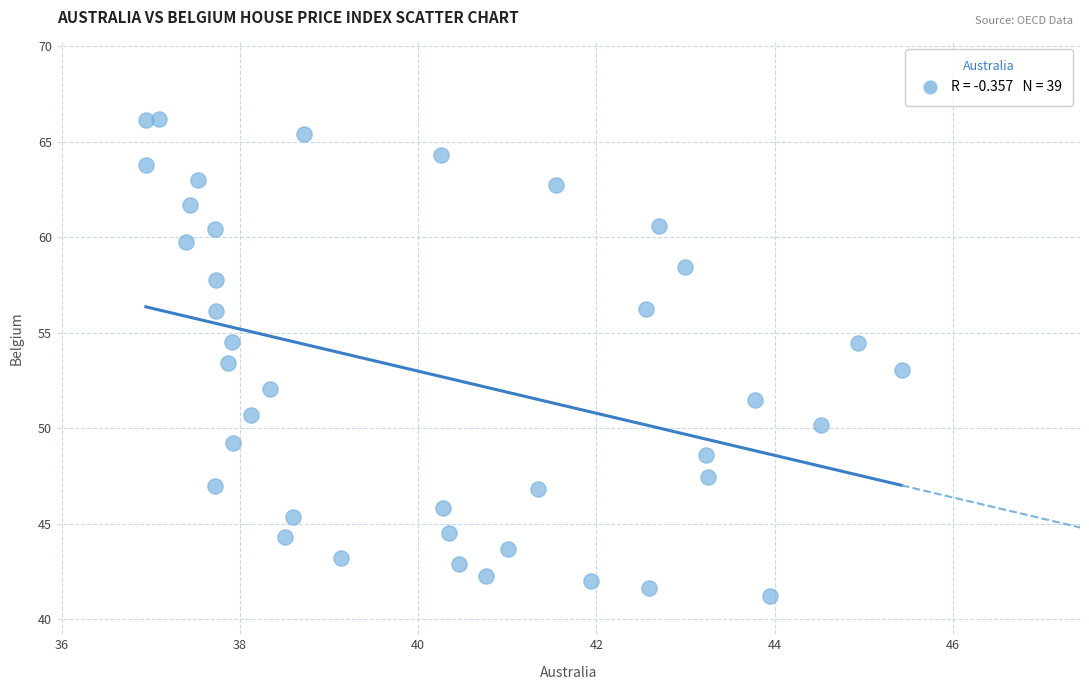

What is the range of Y values (max minus min)?

25.0